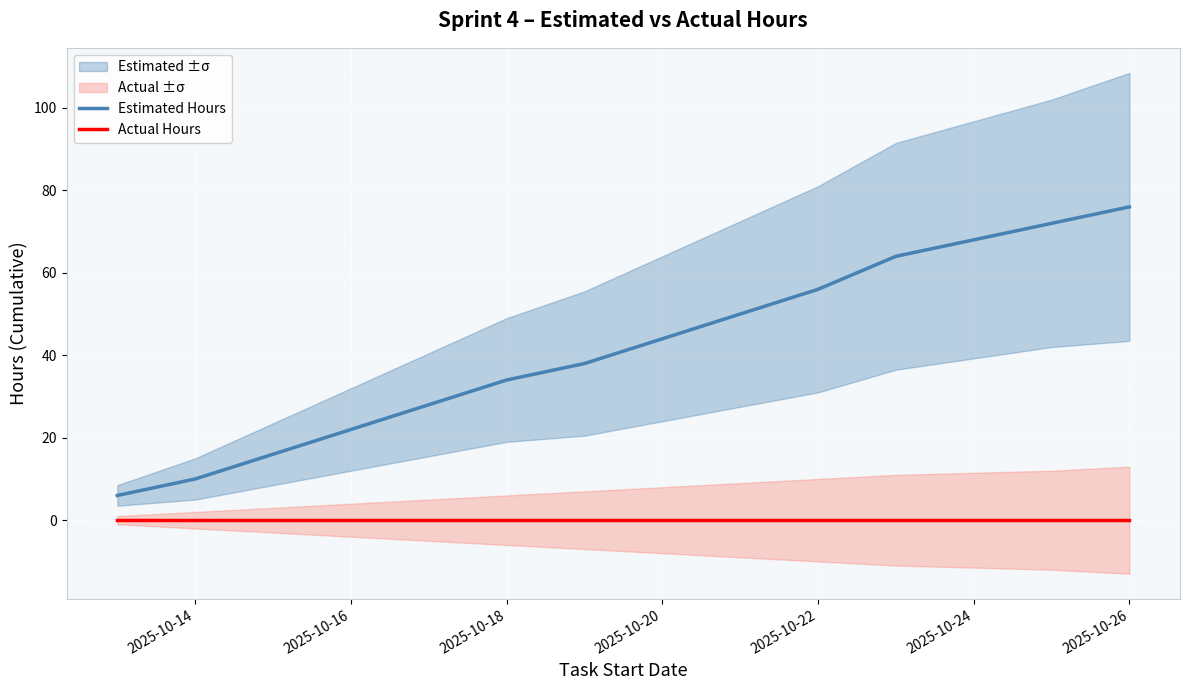

Which category has the highest value in the Estimated Hours series?

2025-10-26